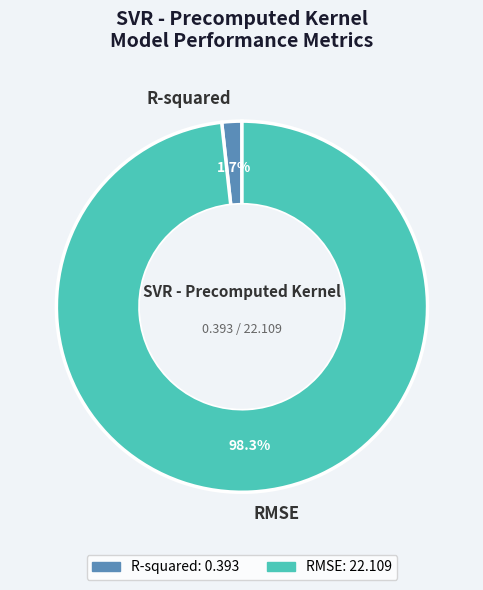

What percentage is NOT represented by R-squared?

98.3%